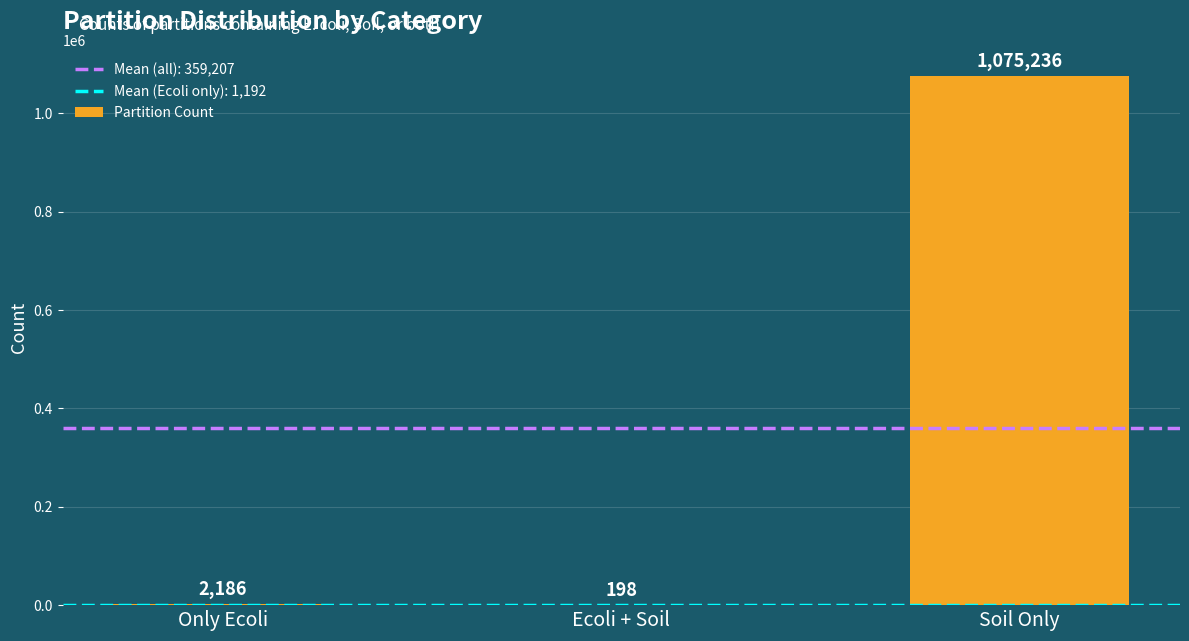

Are the bars horizontal?

No